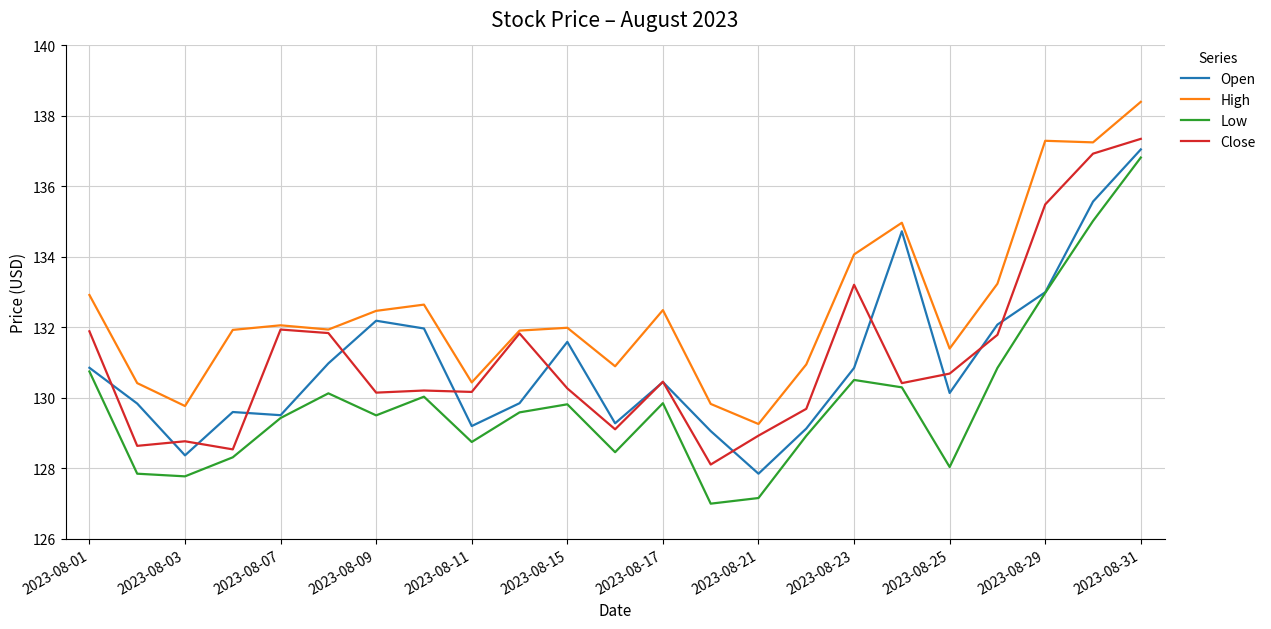

True or false: Low and High intersect in this chart.

False